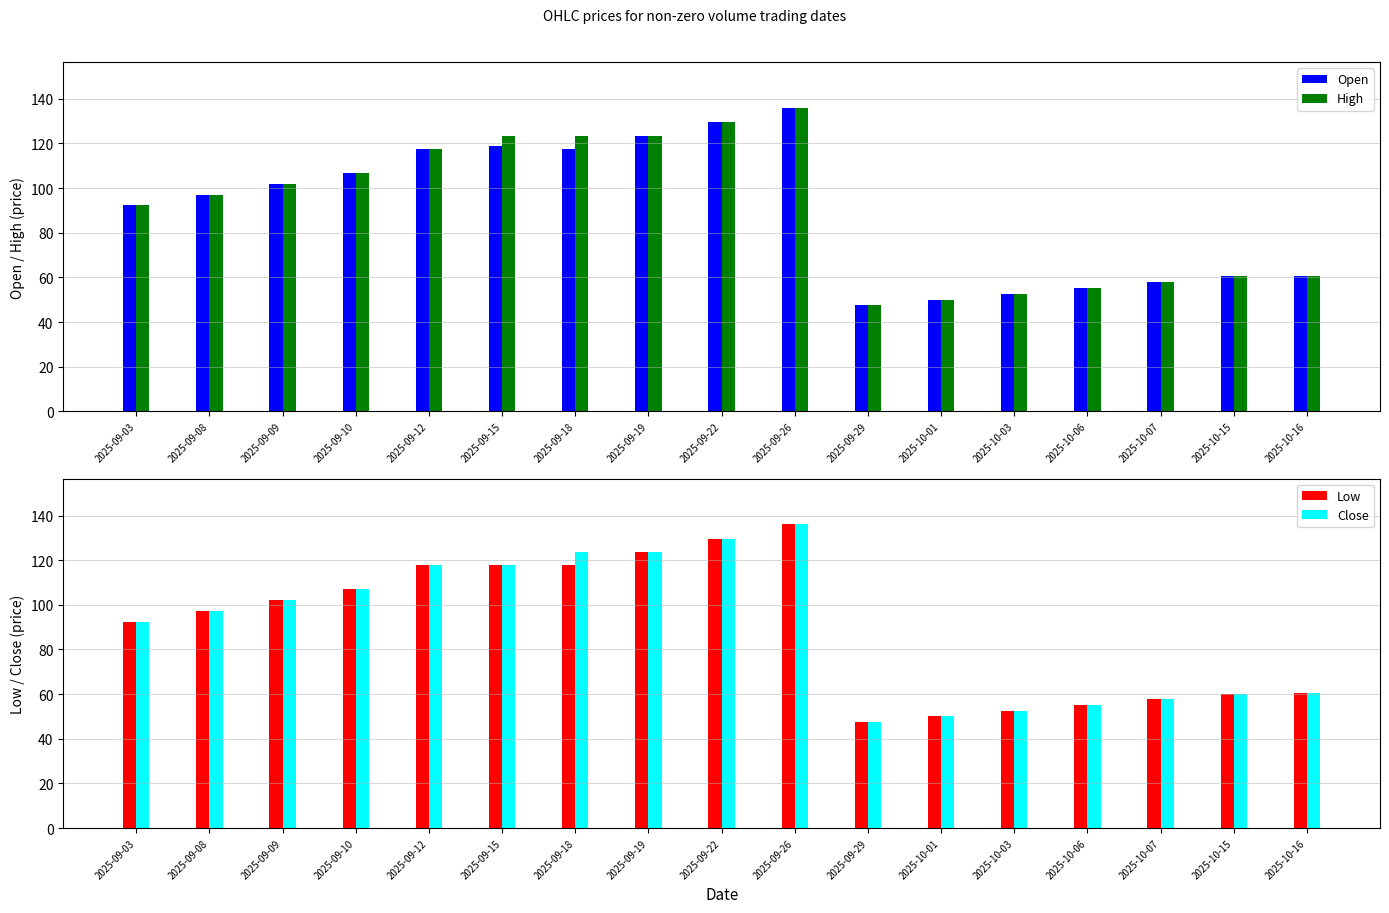

How many bars are there in total?

68